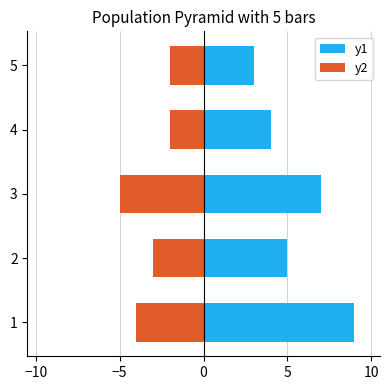

Which series changed the most between 2 and 4?

y1